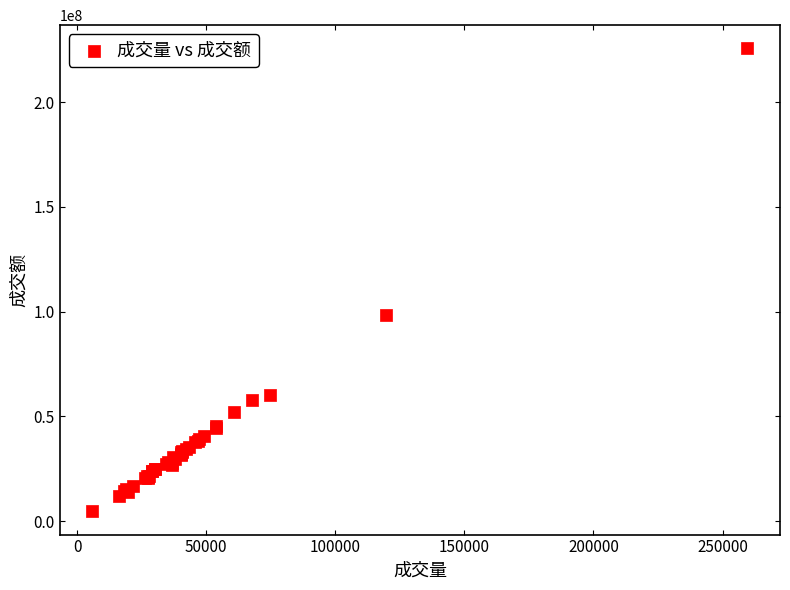

What Y value in the scatter plot is closest to 115181886?

98347499